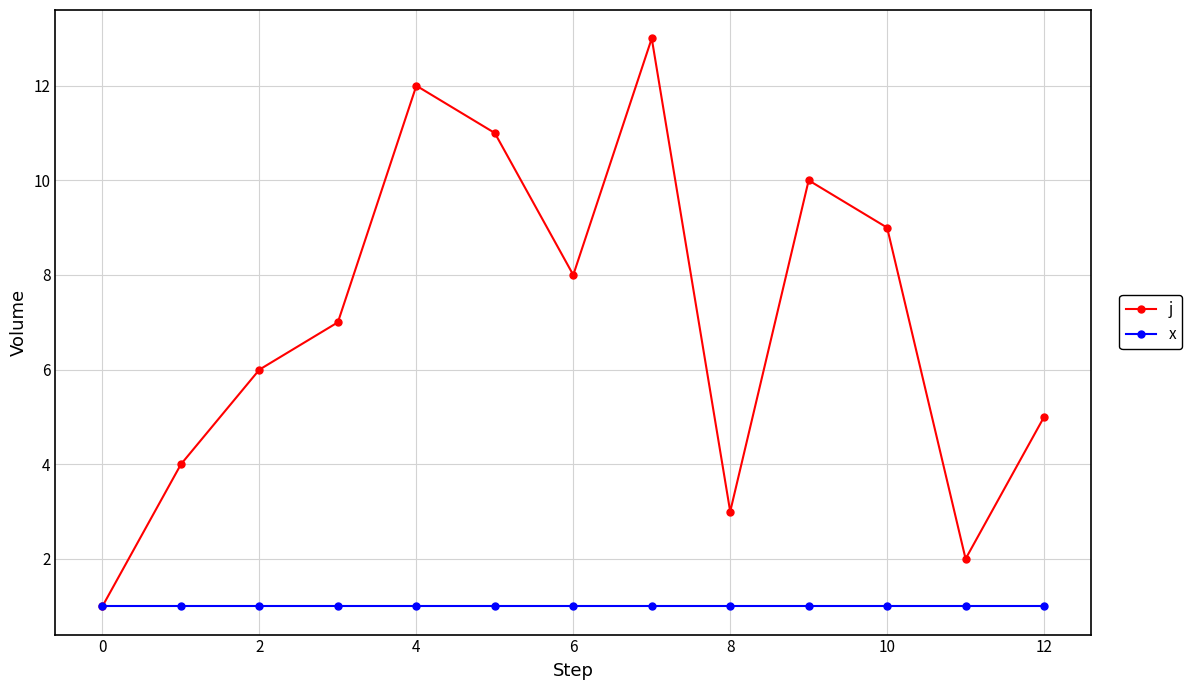

How many series are shown in this chart?

2